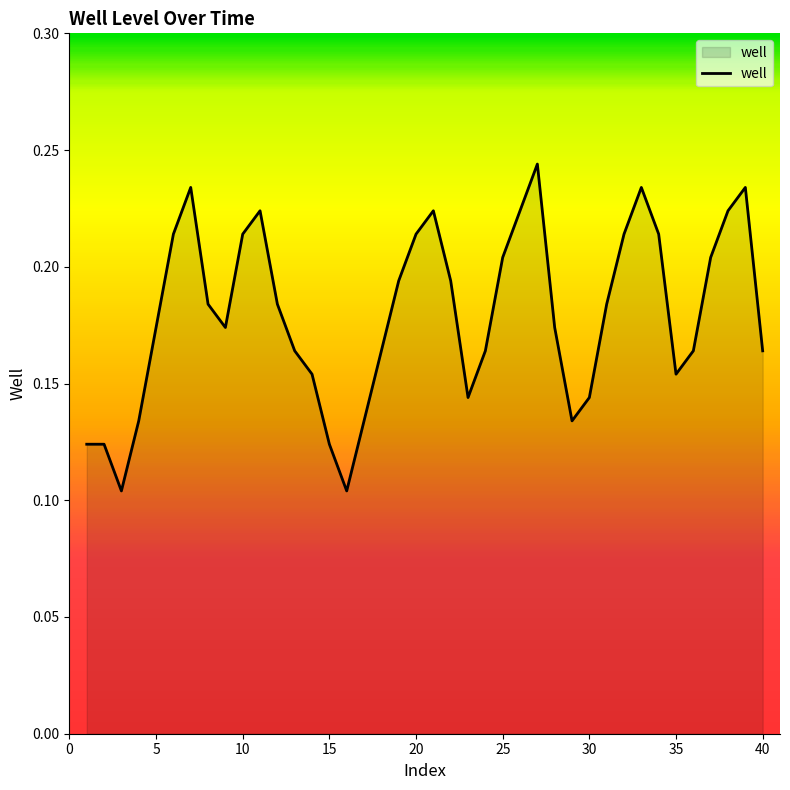

List the labels in order of value, largest first.

27, 7, 33, 39, 11, 21, 26, 38, 6, 10, 20, 32, 34, 25, 37, 19, 22, 8, 12, 31, 5, 9, 28, 13, 18, 24, 36, 40, 14, 35, 23, 30, 4, 17, 29, 1, 2, 15, 3, 16